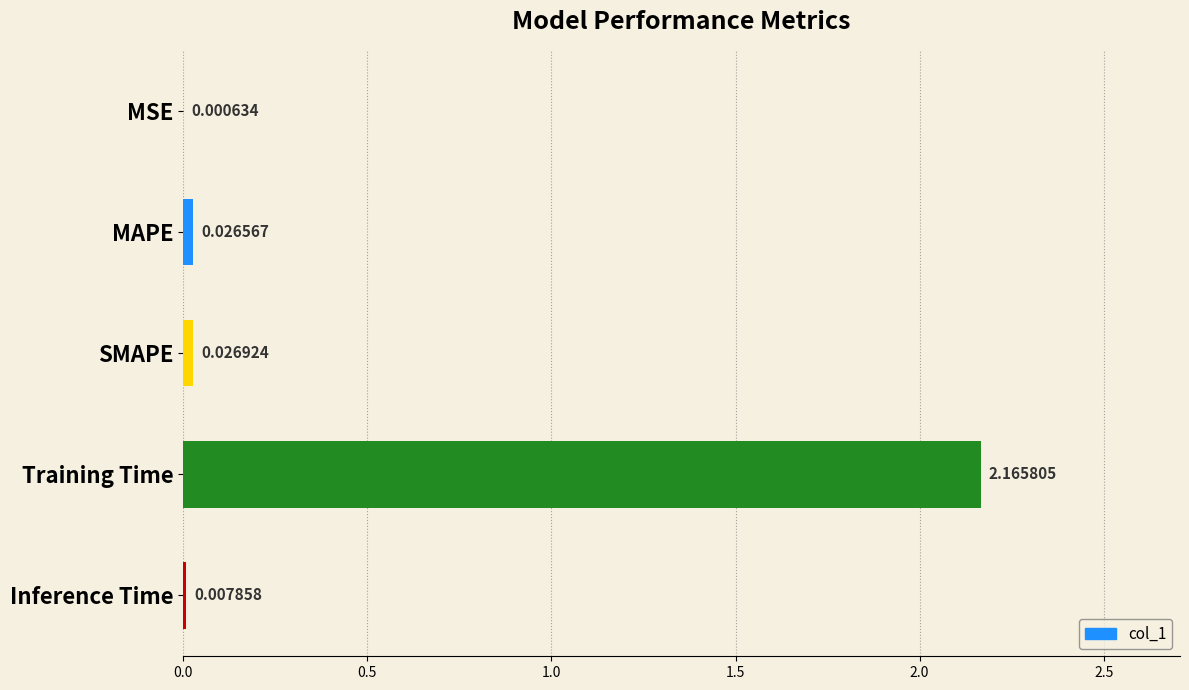

Which category has the highest value across all series?

Training Time